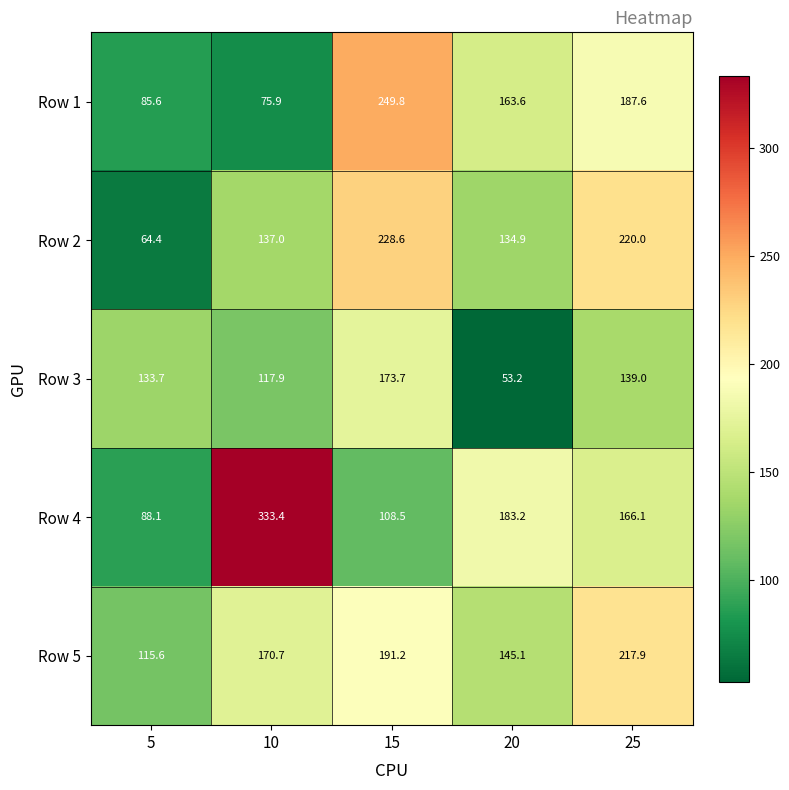

The Row 2 series shows 220.0 at 25. True or false?

True